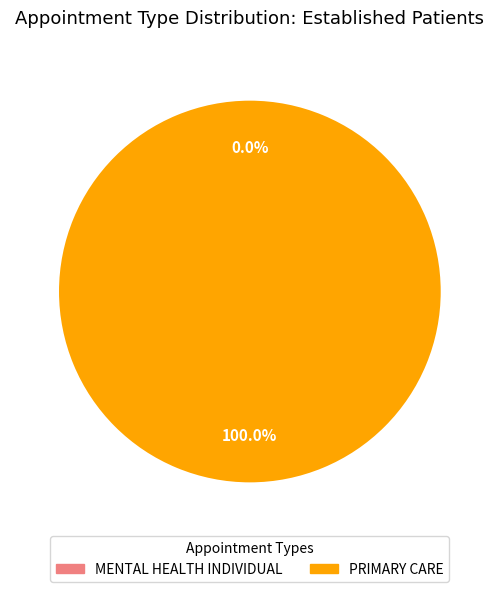

Count the number of slices in the pie.

2